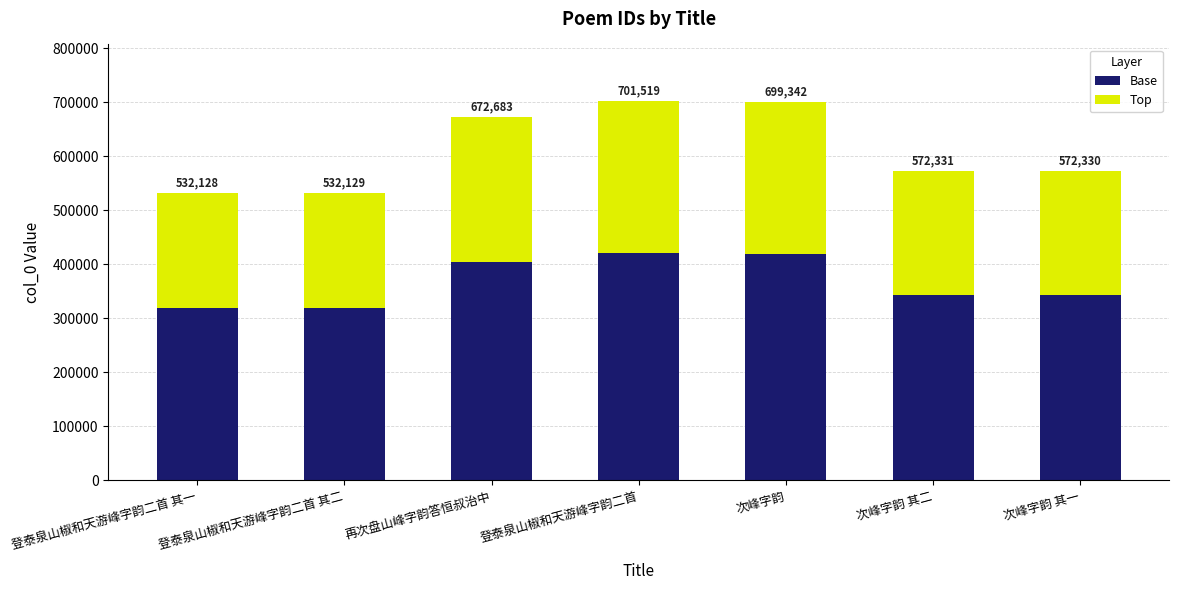

Between 登泰泉山椒和天游峰字韵二首 其一 and 次峰字韵, which series saw the biggest shift?

Base